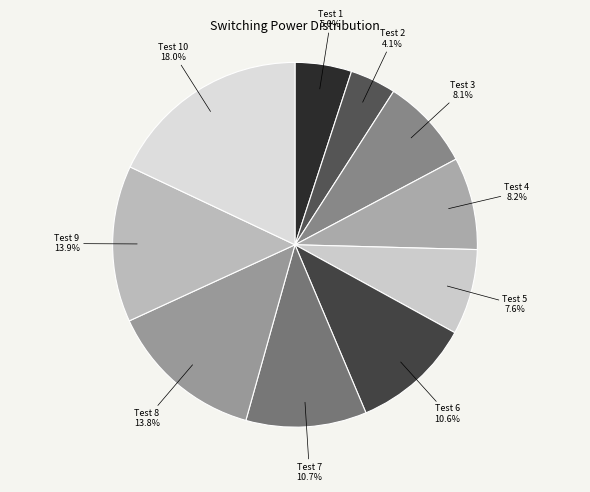

Rank the categories by value from lowest to highest.

Test 2, Test 1, Test 5, Test 3, Test 4, Test 6, Test 7, Test 8, Test 9, Test 10